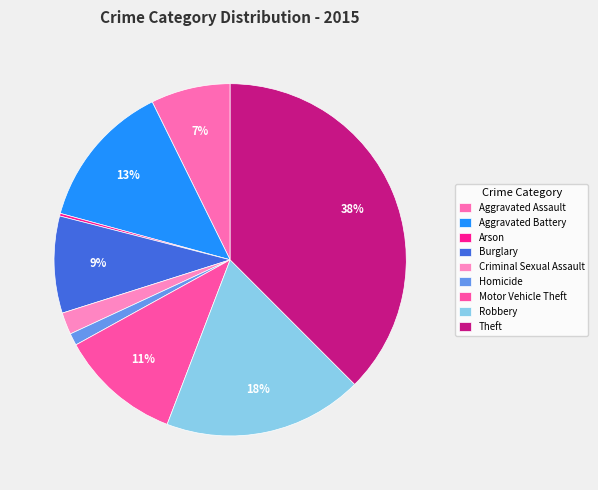

Is there any slice that represents more than half of the pie?

No